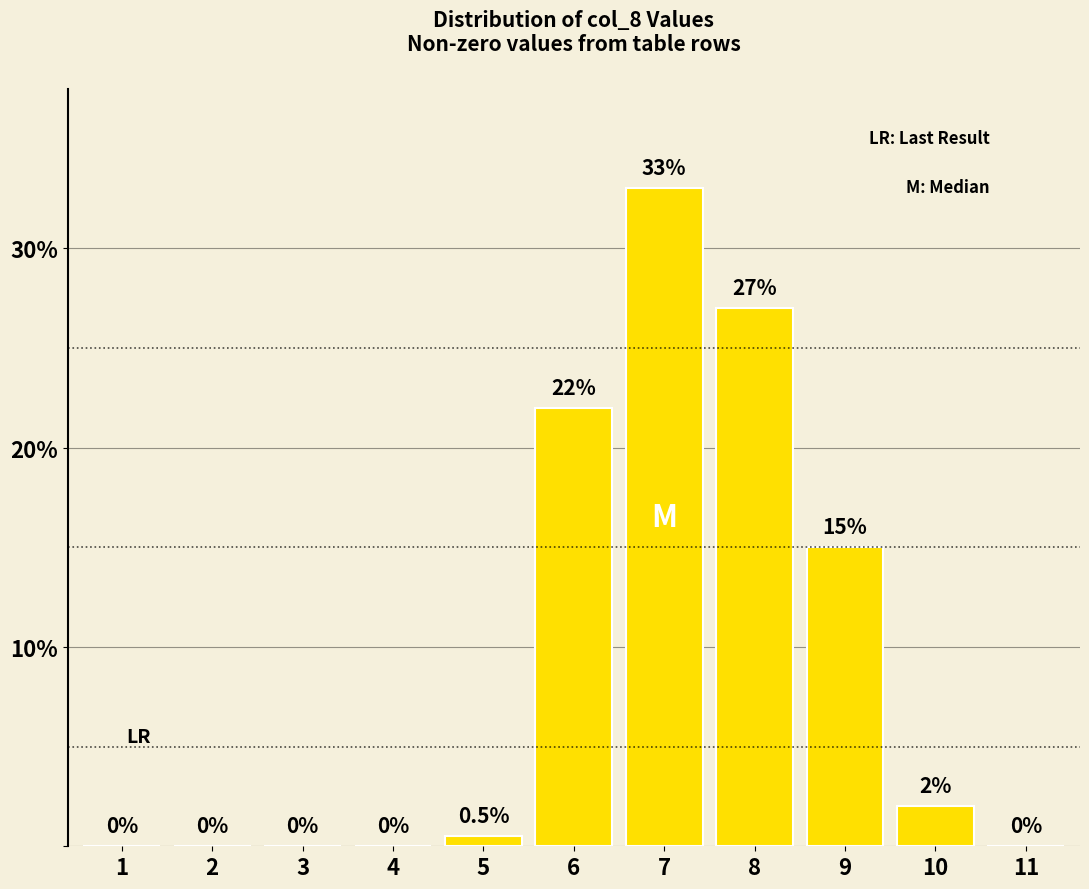

Reading left to right, list all the values displayed in this chart.

1=0.0	2=0.0	3=0.0	4=0.0	5=0.5	6=22.0	7=33.0	8=27.0	9=15.0	10=2.0	11=0.0